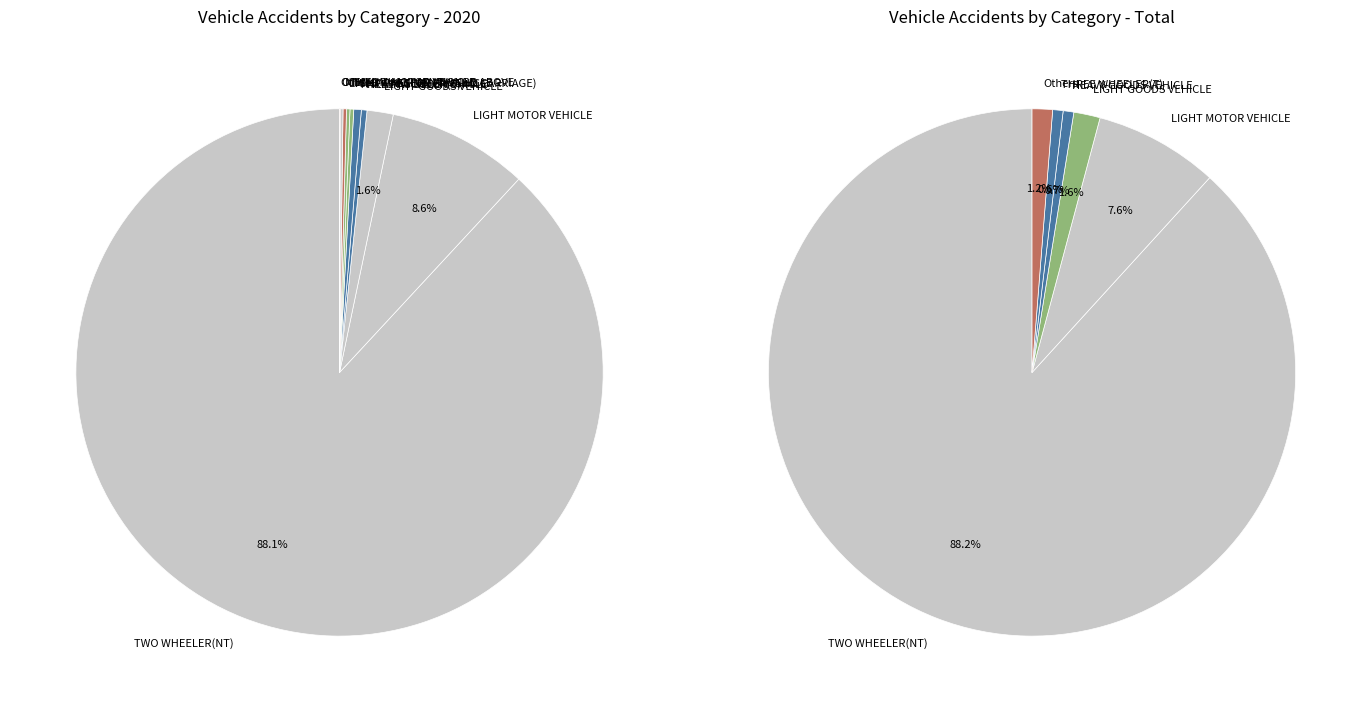

What is the smallest slice in the pie chart?

HEAVY MOTOR VEHICLE